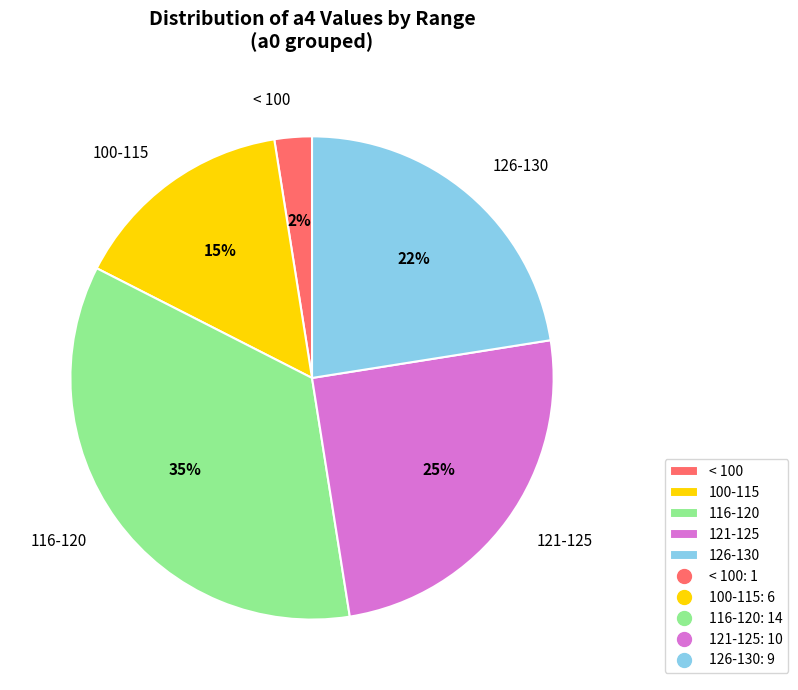

Is there any slice that represents more than half of the pie?

No